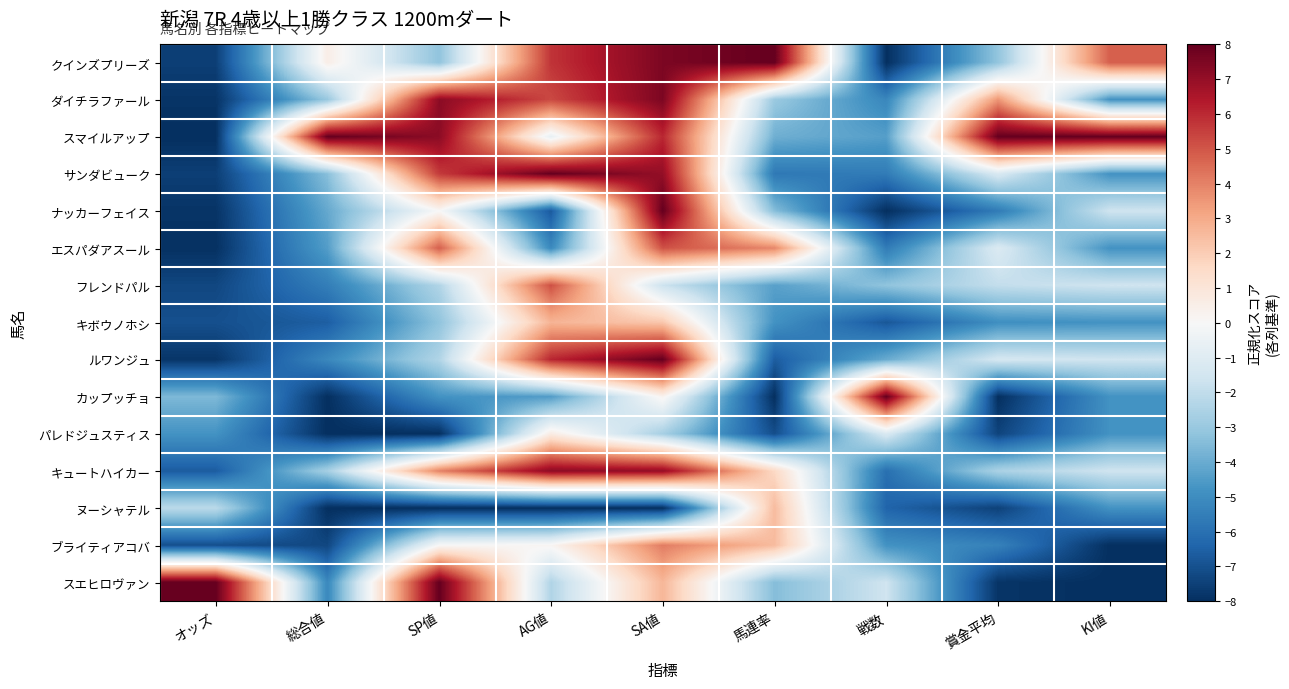

What is the minimum value shown in the chart?

-8.0